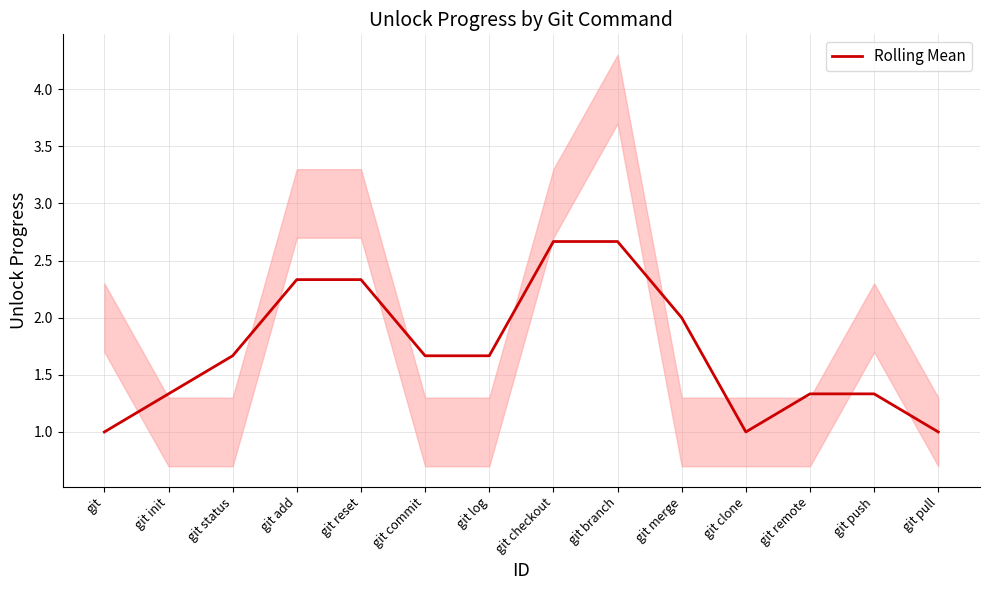

What is the value of the 6th point from the left?

1.7